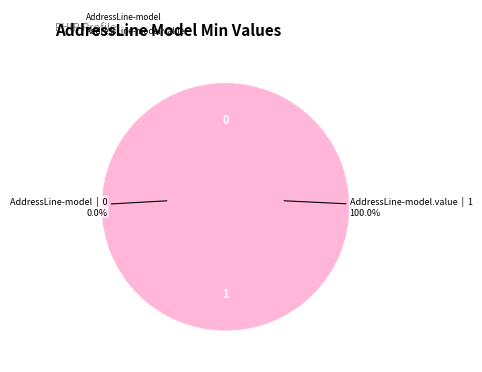

Is the sum of shr-core-AddressLine-model.value and shr-core-AddressLine-model greater than half?

Yes